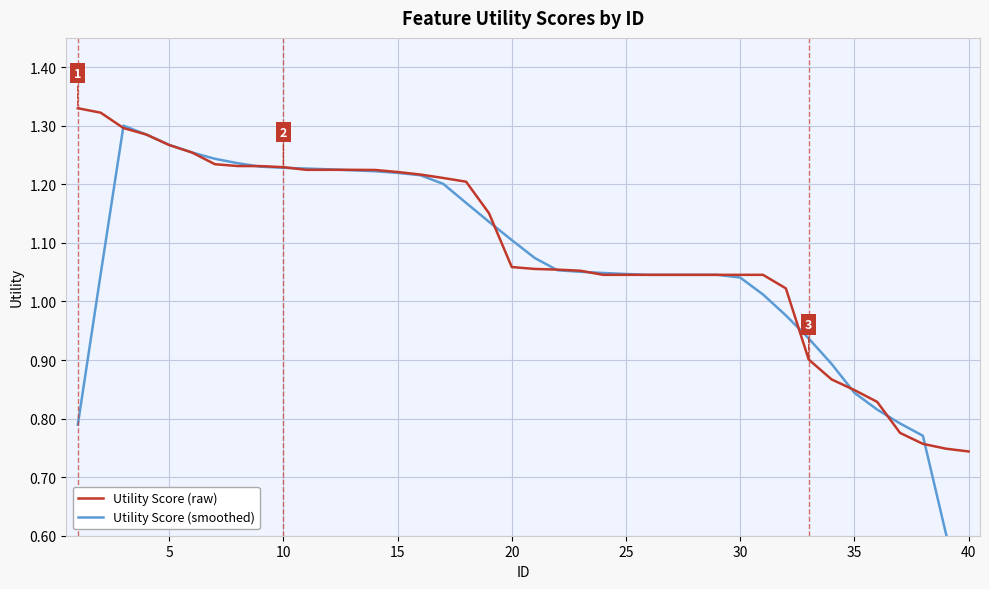

True or false: Utility Score (raw) and Utility Score (smoothed) intersect in this chart.

True